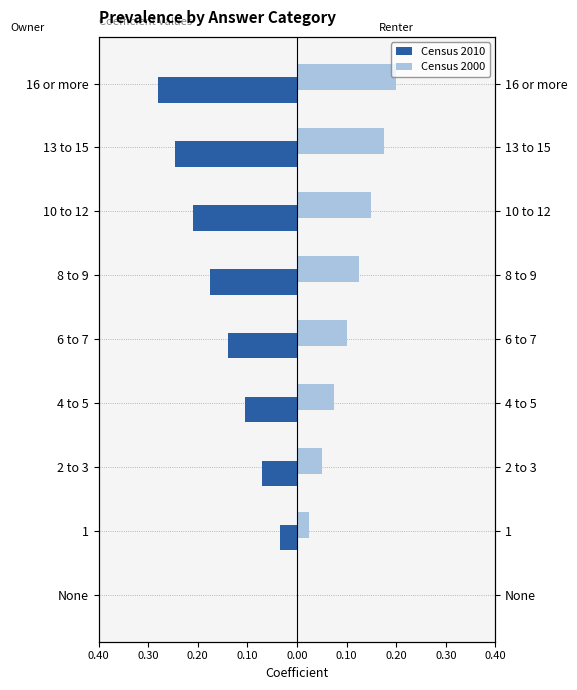

List the series in order of their overall mean, lowest first.

Census 2010, Census 2000